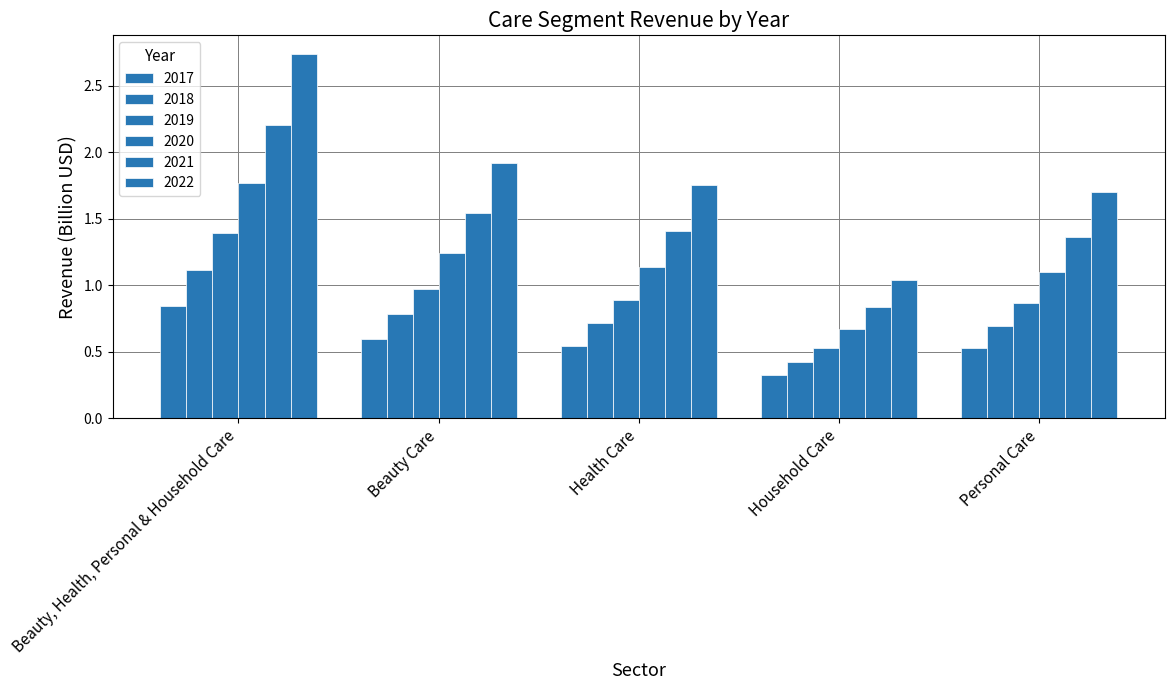

Reading left to right, extract all data points from this chart.

2017: 0.8	0.6	0.5	0.3	0.5
2018: 1.1	0.8	0.7	0.4	0.7
2019: 1.4	1.0	0.9	0.5	0.9
2020: 1.8	1.2	1.1	0.7	1.1
2021: 2.2	1.5	1.4	0.8	1.4
2022: 2.7	1.9	1.8	1.0	1.7